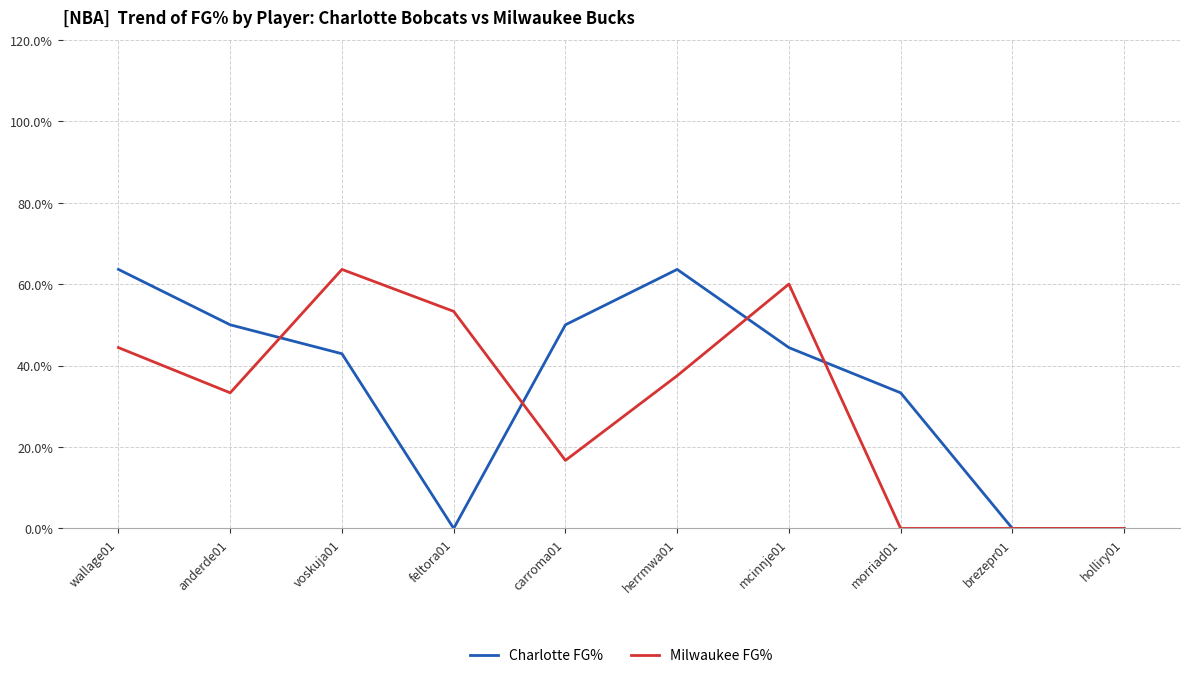

What is the sum of all Charlotte FG% values?

3.5